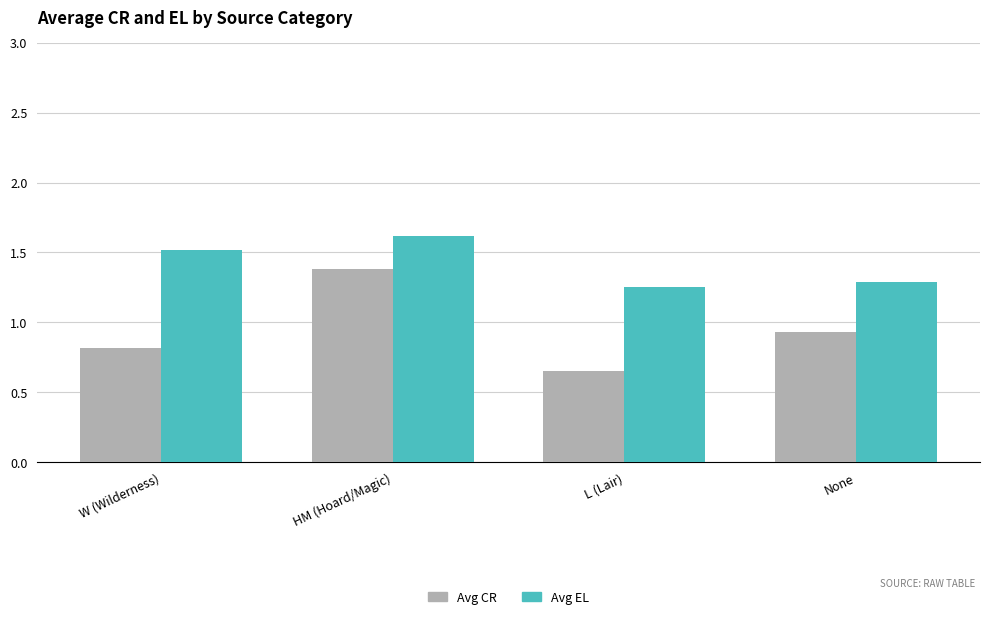

What is the average value of the Avg EL series?

1.4